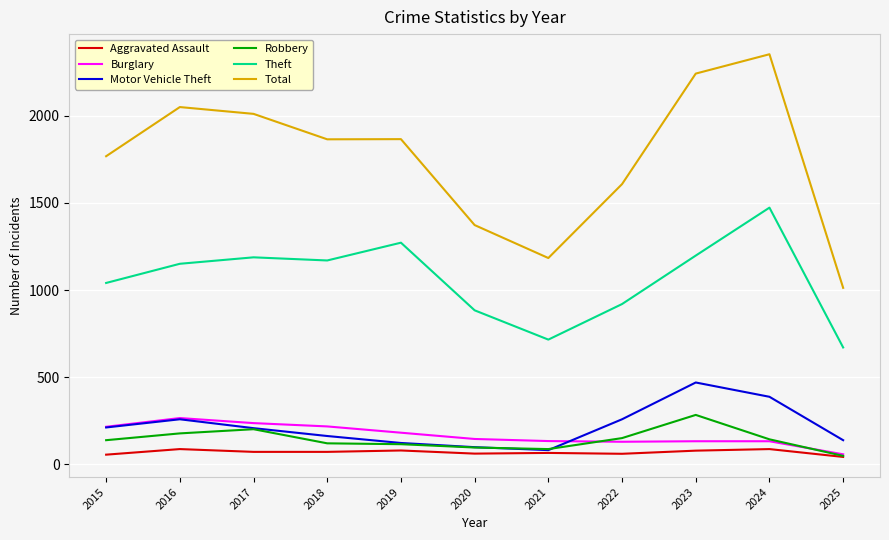

The Total series shows 3613 at 2023. True or false?

False